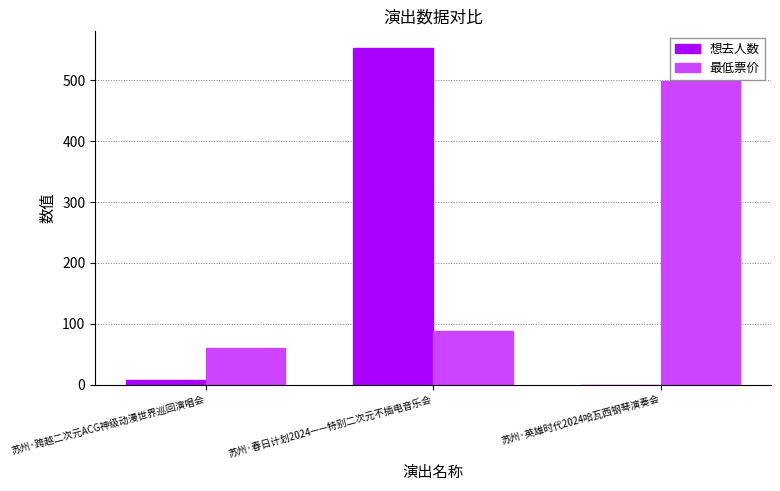

What is the sum of all 最低票价 values?

647